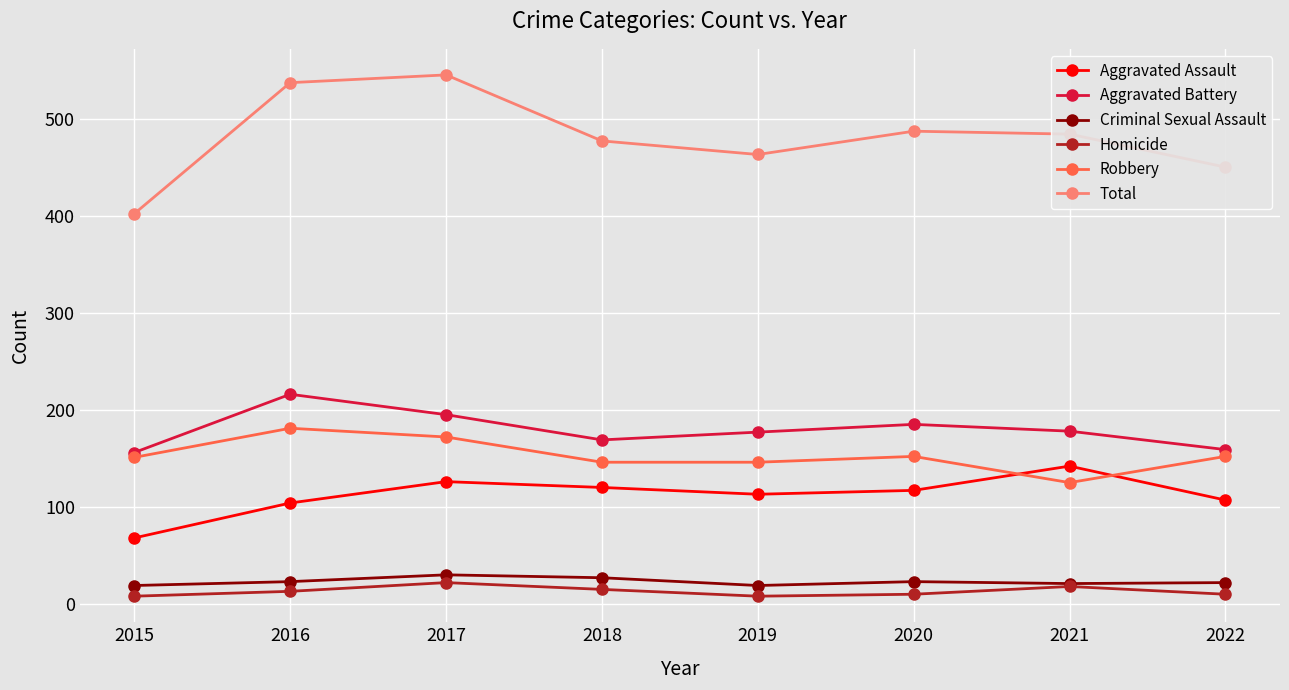

What is the spread (max minus min) of values at 2017?

523